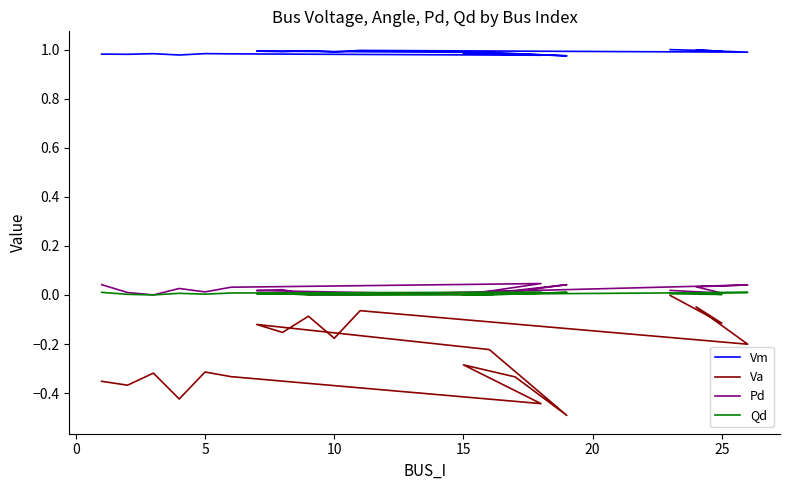

How many lines are shown in the chart?

4